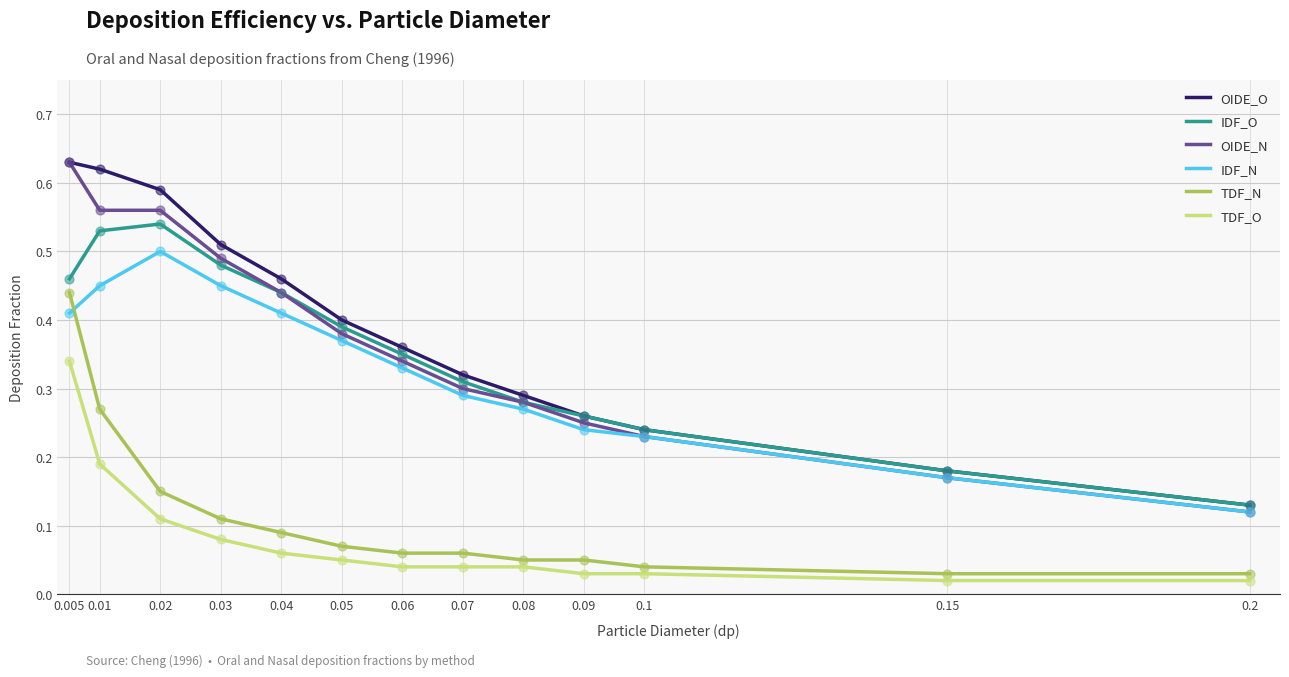

Which series changed the most between 0.03 and 0.1?

OIDE_O